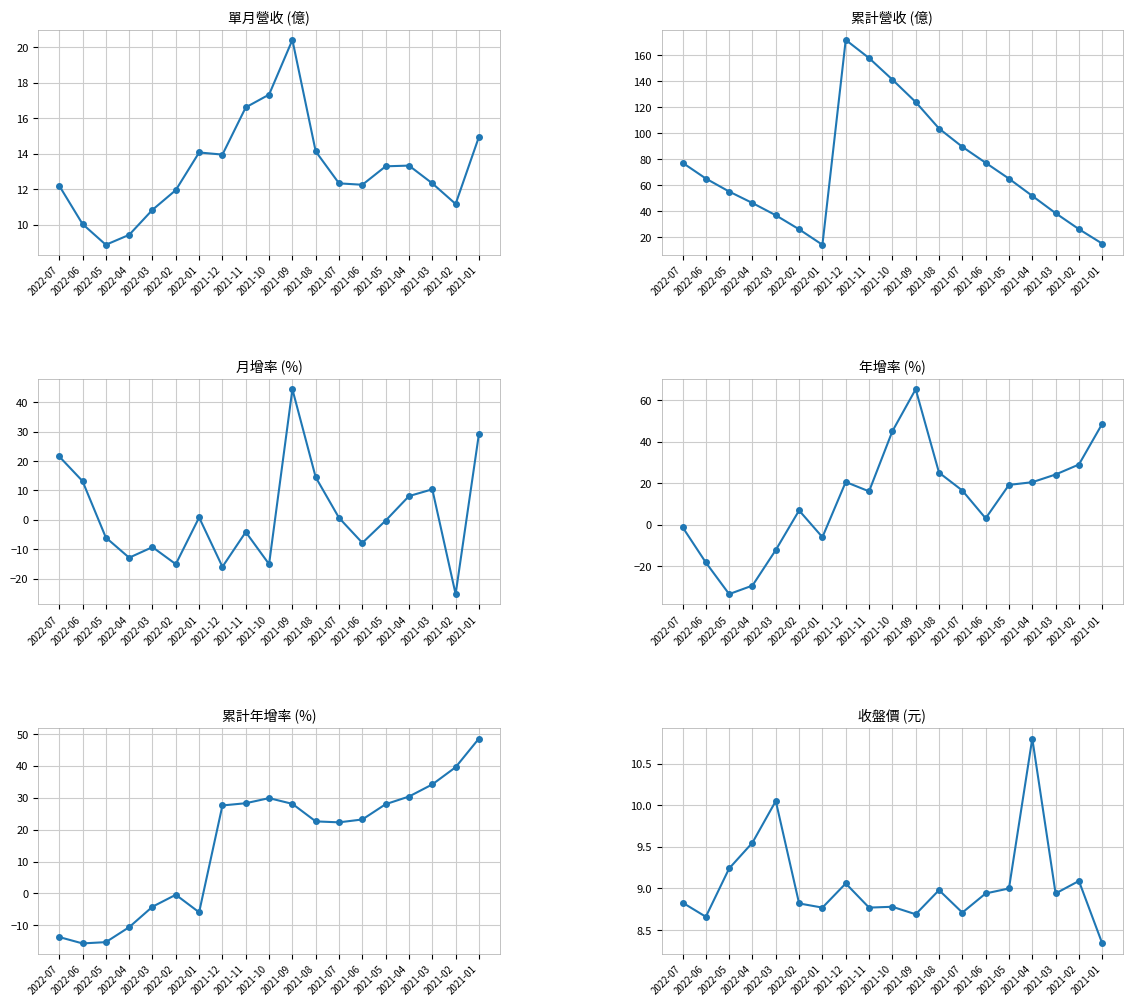

At which category does 單月營收(億) reach its first local valley?

2022-05